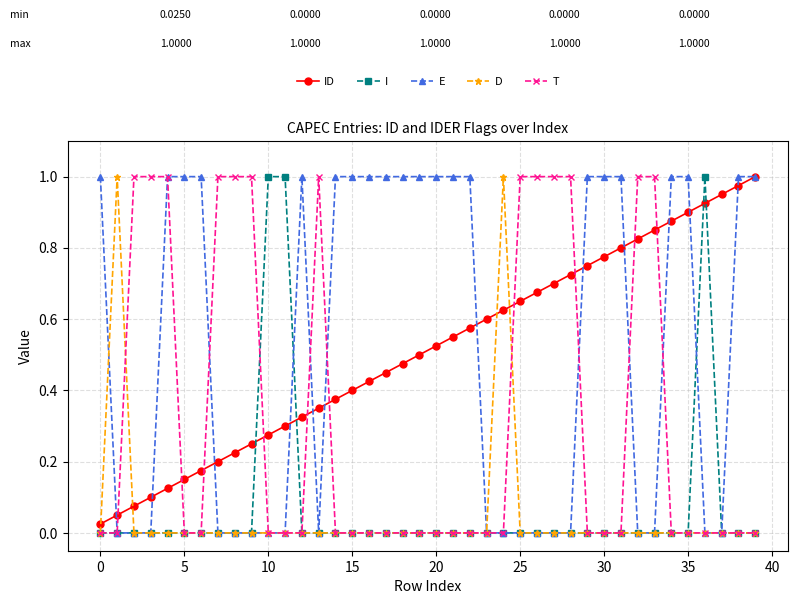

What is the sum of all I values?

3.0